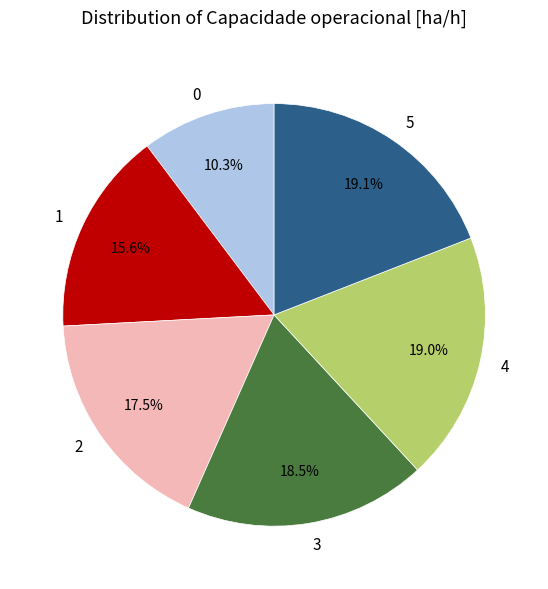

Approximately how many times larger is the value at 1 compared to 4?

0.8